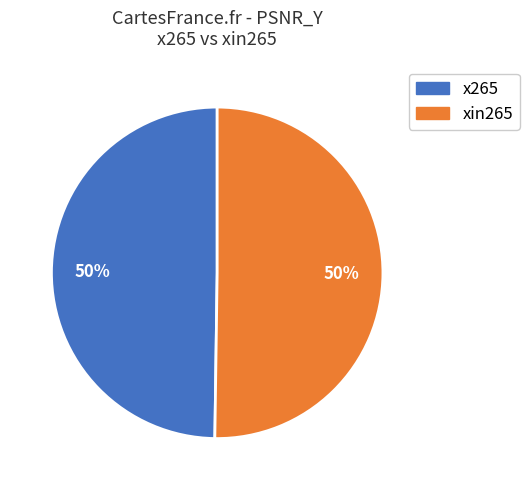

What is the ratio of the value at xin265 to the value at x265?

1.0